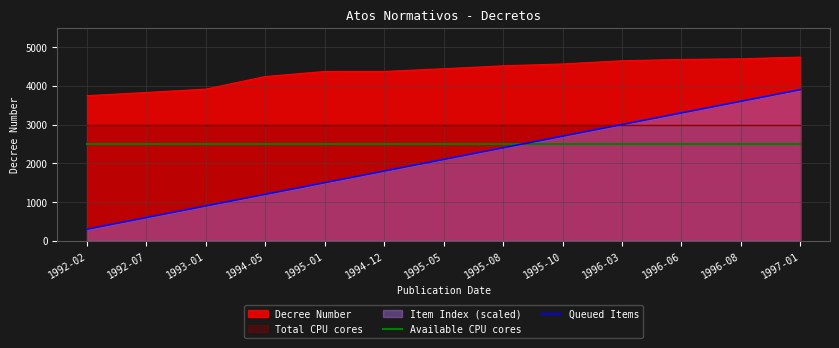

Does the chart have visible grid lines?

Yes